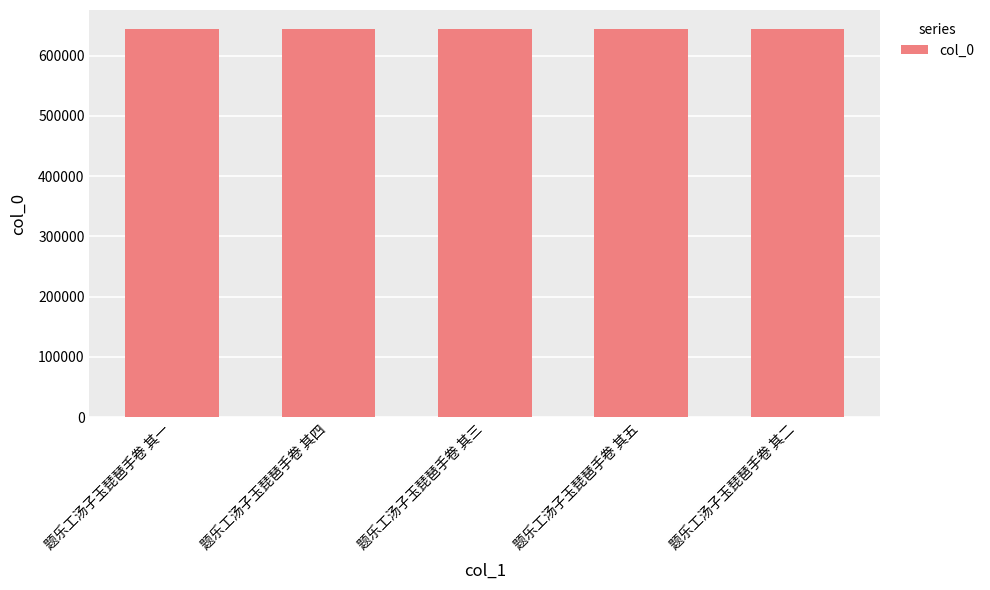

How many bars are there in total?

5